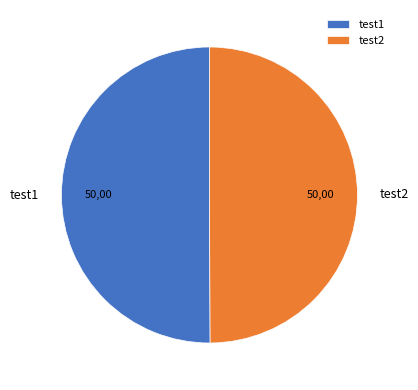

How many segments does this pie chart have?

2